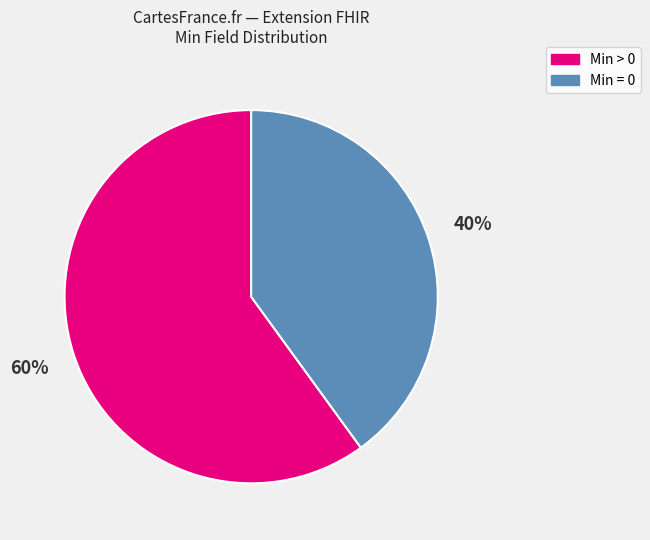

Combined, do Min = 0 and Min > 0 account for over 50%?

Yes